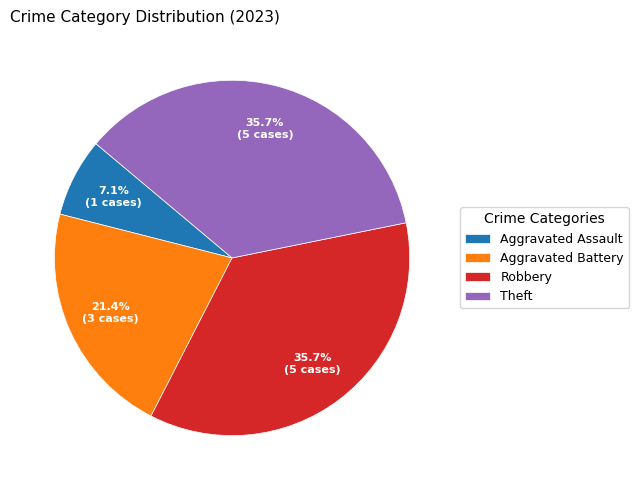

What is the ratio of the value at Robbery to the value at Aggravated Assault?

5.0